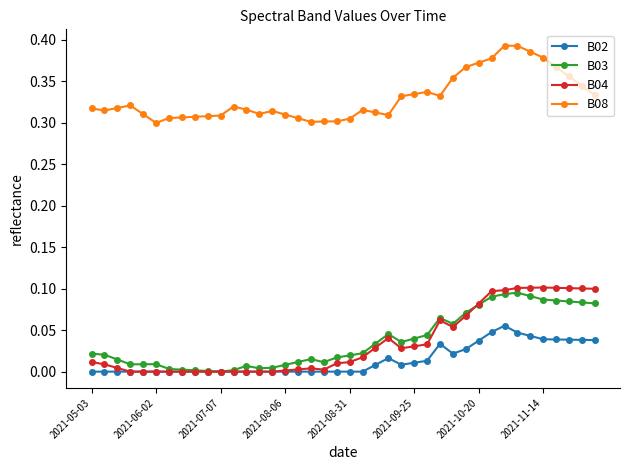

True or false: B02 has more than 1 interior local peaks.

True